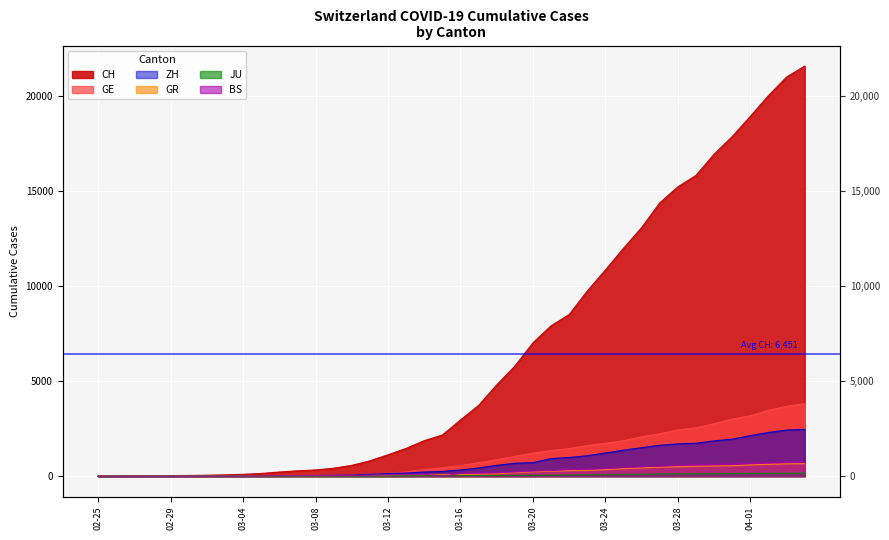

Reading left to right, extract all data points from this chart.

CH: 0	4	8	20	30	36	50	69	97	142	219	280	327	419	570	807	1125	1463	1870	2165	2959	3727	4807	5794	7022	7918	8512	9752	10858	12000	13091	14394	15235	15837	16957	17882	18946	20040	21017	21593
GE: 0	1	1	5	9	10	11	14	16	20	30	43	45	60	80	114	155	227	351	435	556	710	863	1041	1212	1350	1453	1611	1729	1870	2073	2231	2436	2547	2761	3003	3180	3469	3678	3816
ZH: 0	0	2	2	6	7	10	13	15	23	29	34	40	49	62	101	140	163	218	250	326	429	568	679	711	925	984	1073	1221	1368	1500	1627	1701	1733	1859	1947	2136	2300	2428	2461
GR: 0	2	2	6	6	6	9	9	12	14	16	17	18	18	22	31	43	53	56	71	84	101	128	182	226	258	284	300	343	393	433	474	495	519	535	547	592	622	649	657
JU: 0	0	1	1	1	1	1	2	2	4	4	5	5	7	7	7	12	17	18	19	25	29	32	36	44	54	61	69	82	92	100	114	119	127	128	140	145	149	149	154
BS: 0	0	1	1	1	1	1	3	3	8	15	21	24	28	33	49	73	92	100	0	143	164	181	220	270	297	356	374	410	462	501	530	569	605	617	653	687	714	754	767